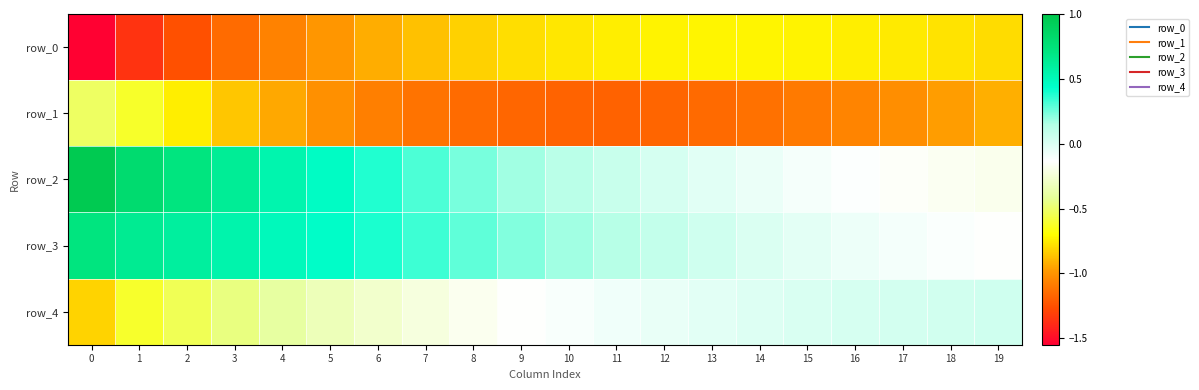

Rank the categories by row_2 value from highest to lowest.

0, 1, 2, 3, 4, 5, 6, 7, 8, 9, 10, 11, 12, 13, 14, 15, 16, 17, 18, 19